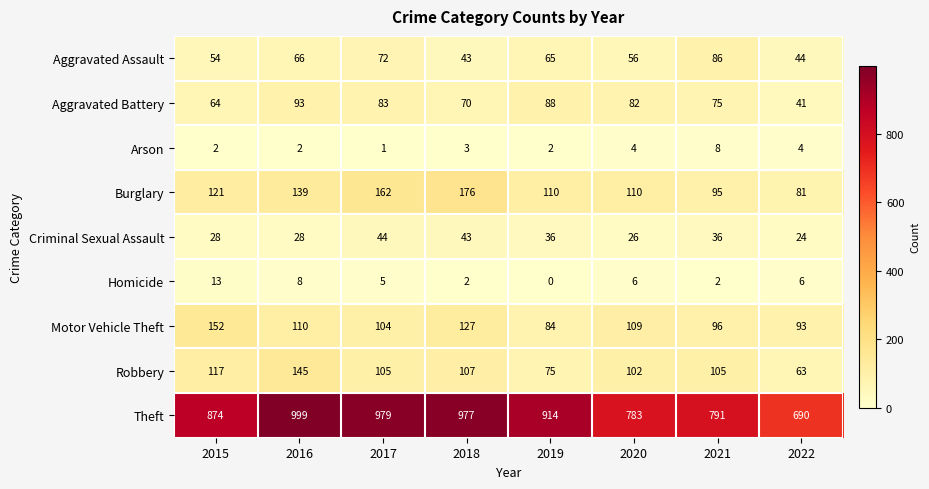

Count the Arson values in the range 2 to 4.

6